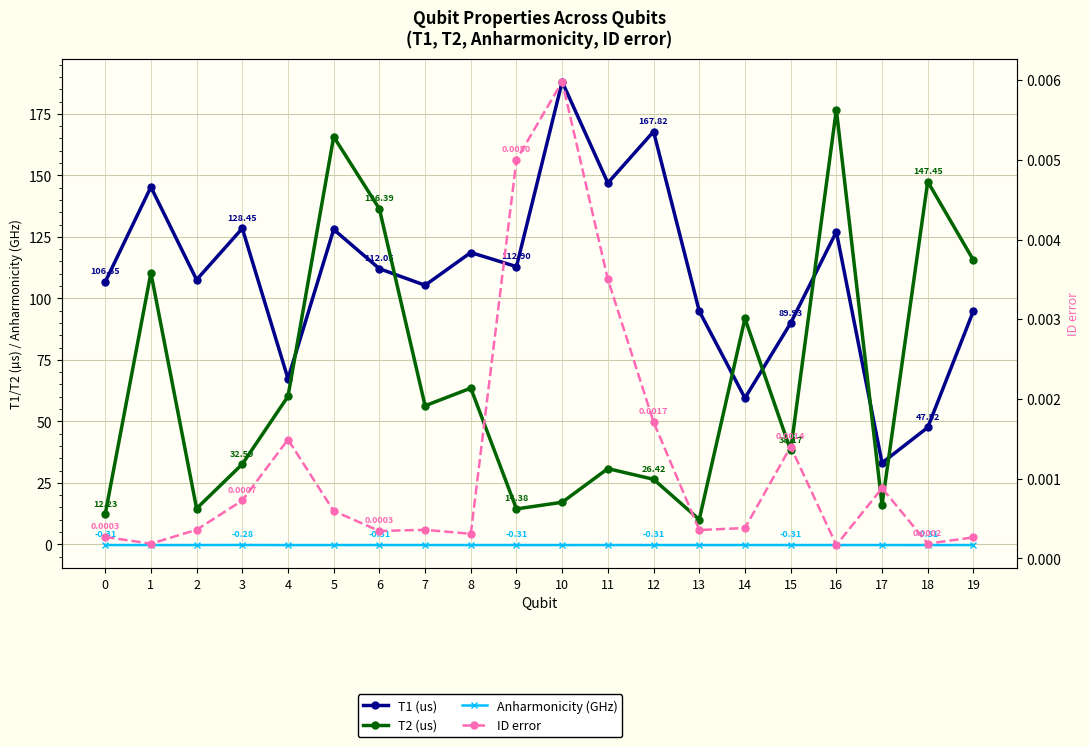

The Anharmonicity (GHz) series shows -0.3 at 12. True or false?

True